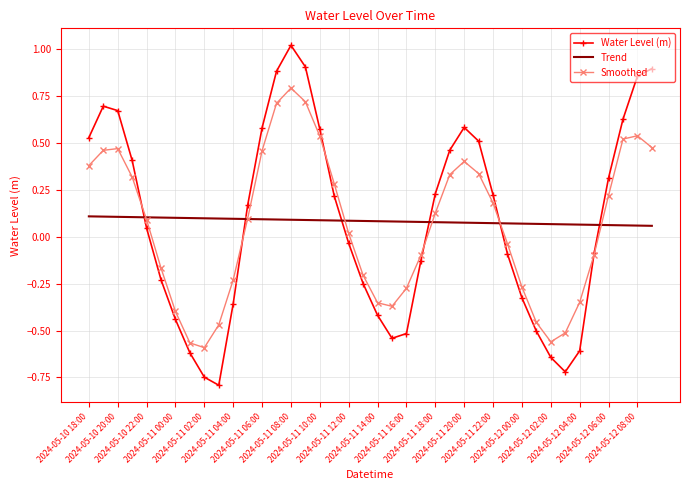

Rank the series by their maximum value, from lowest to highest.

Trend, Smoothed, Water Level (m)